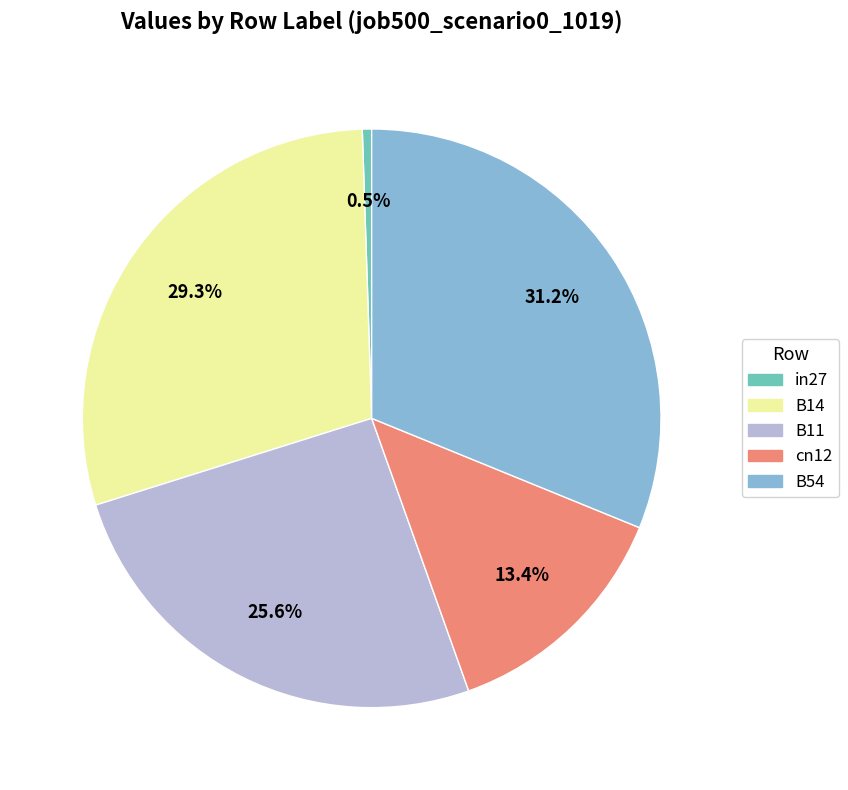

To the nearest percent, what is the combined percentage of B11 and in27?

26%